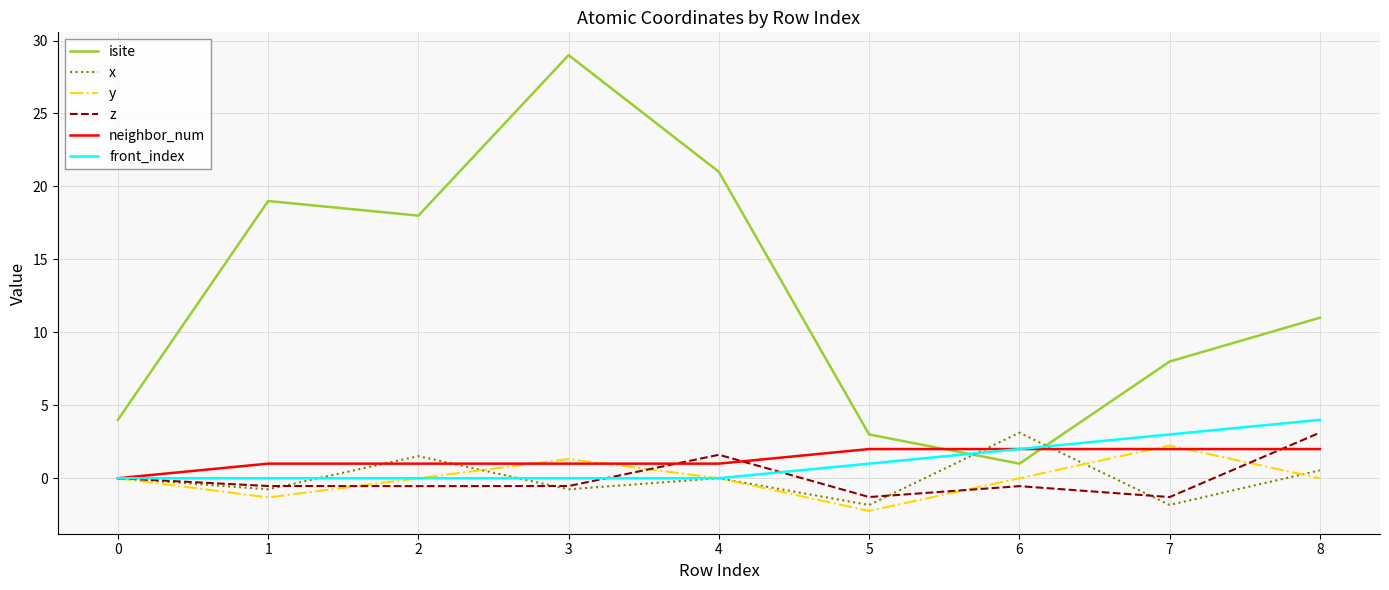

What is the approximate value of z at 2?

-0.5